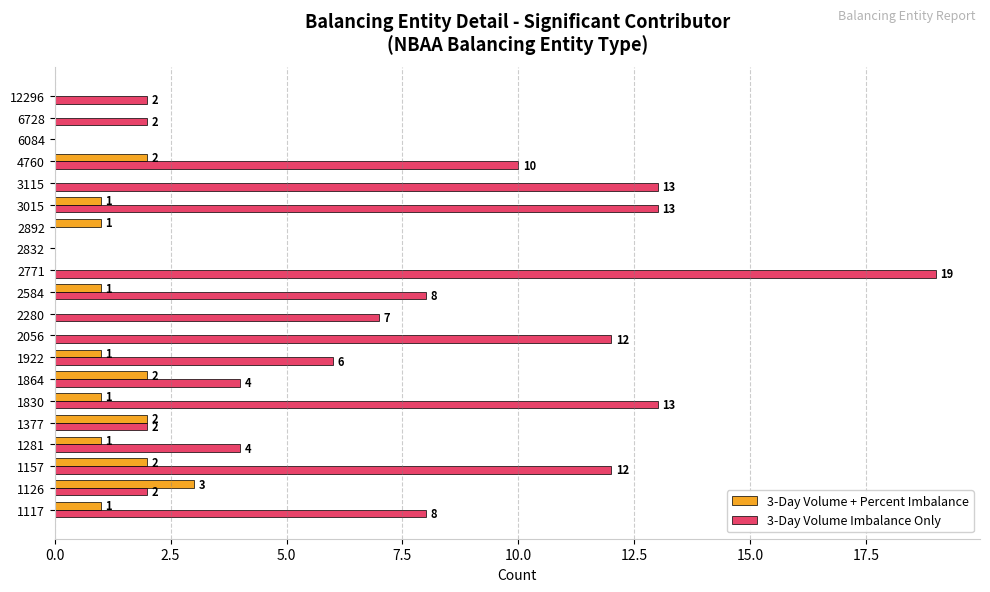

What is the maximum value for 3-Day Volume + Percent Imbalance?

3